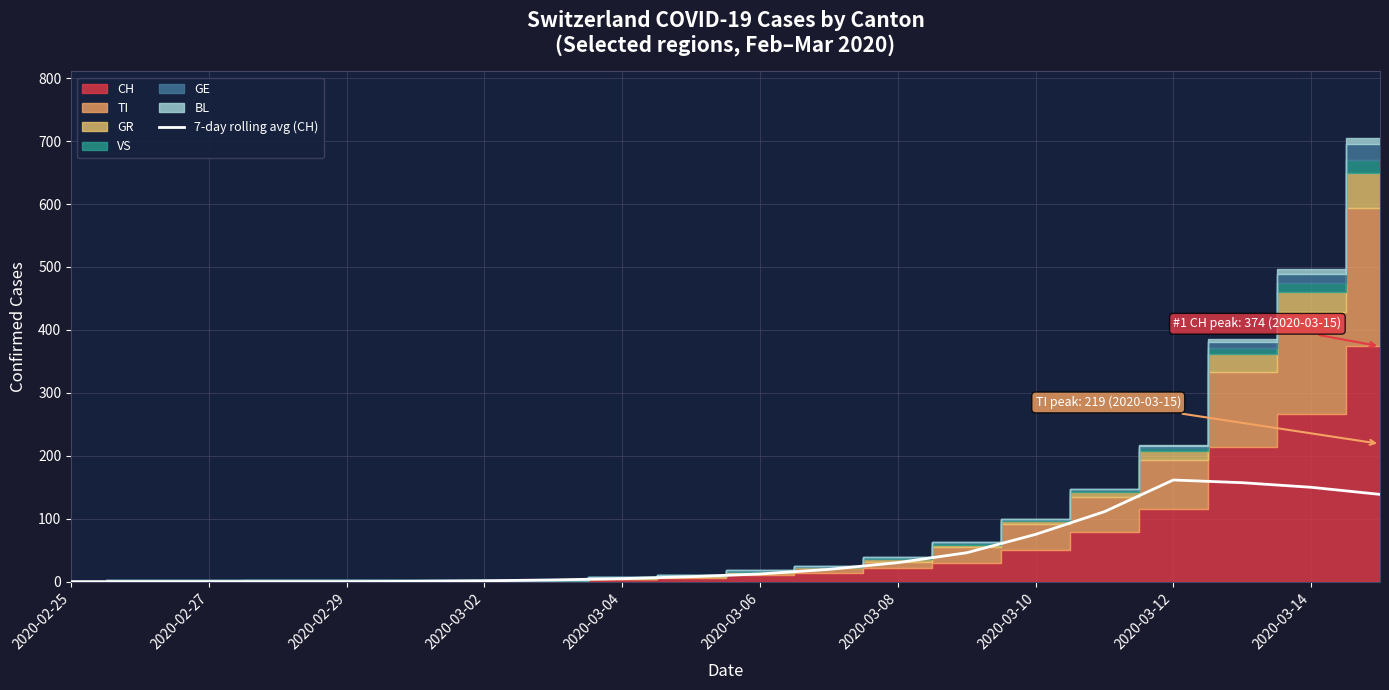

Reading left to right, extract all data points from this chart.

0.0	0.0	0.0	0.0	0.0	0.6	1.4	2.9	4.9	8.0	12.3	19.6	30.3	46.0	75.1	111.3	161.6	157.3	150.0	138.7